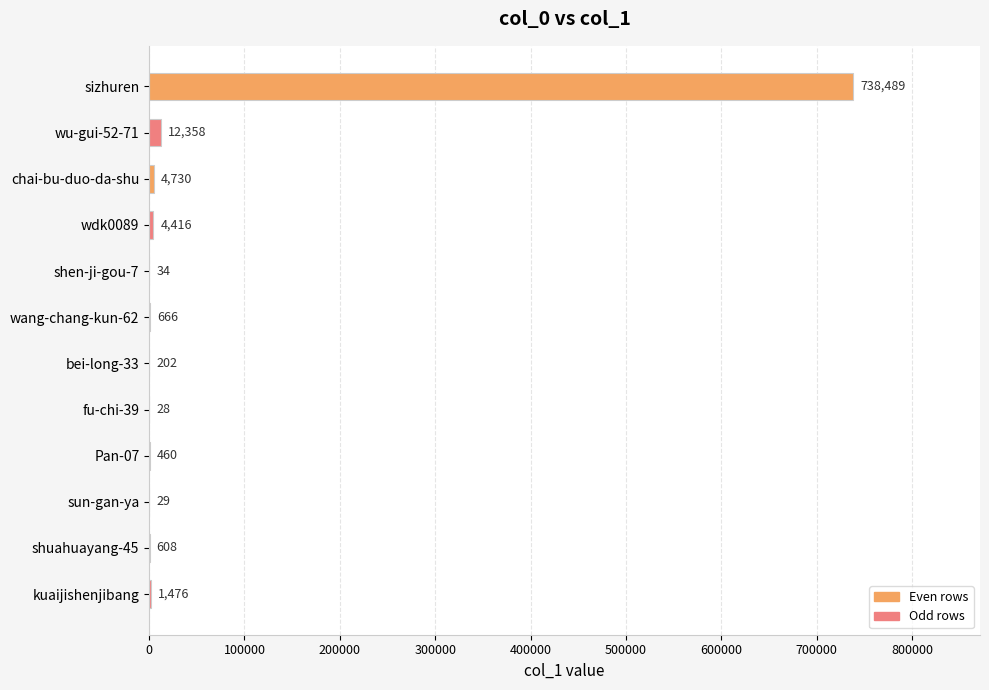

The chart shows a value of 4416 at wdk0089. True or false?

True